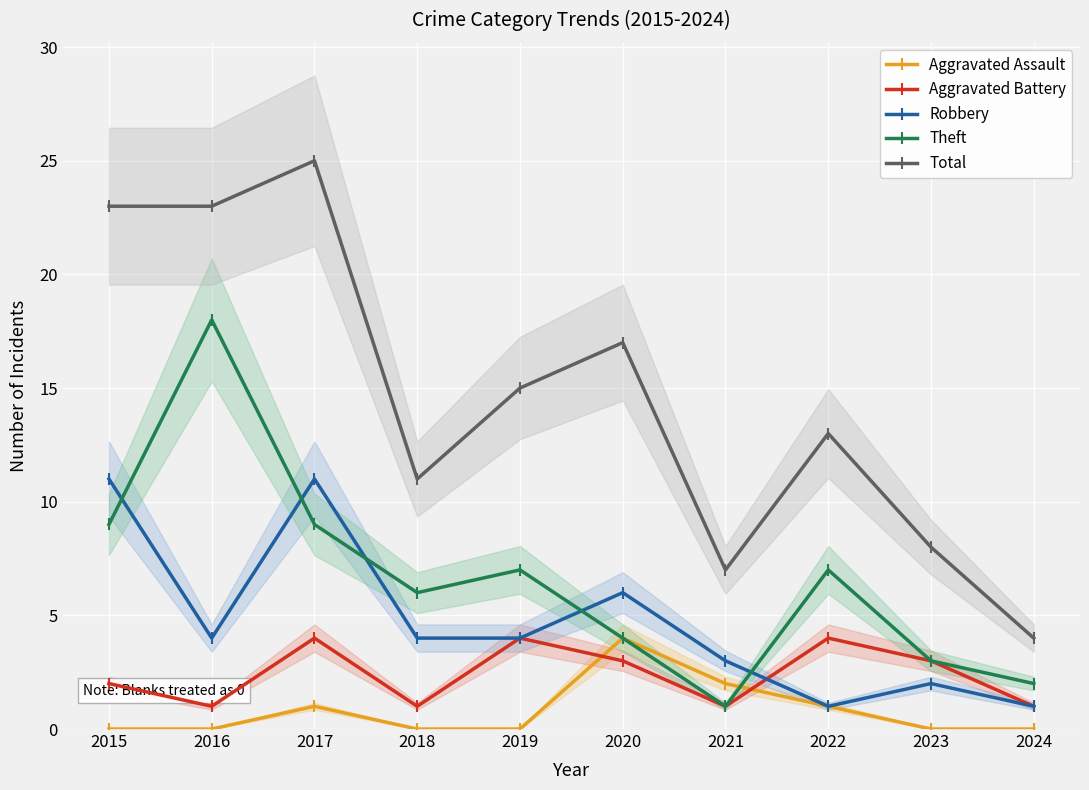

Between 2016 and 2015, which is larger?

2016